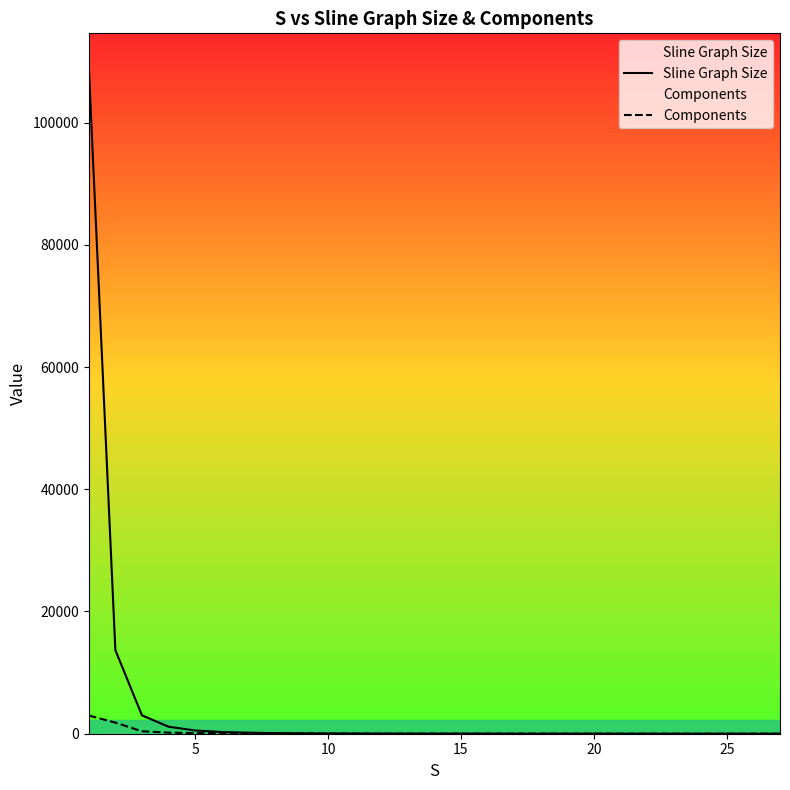

True or false: Components has more than 0 points higher than both neighbors.

False